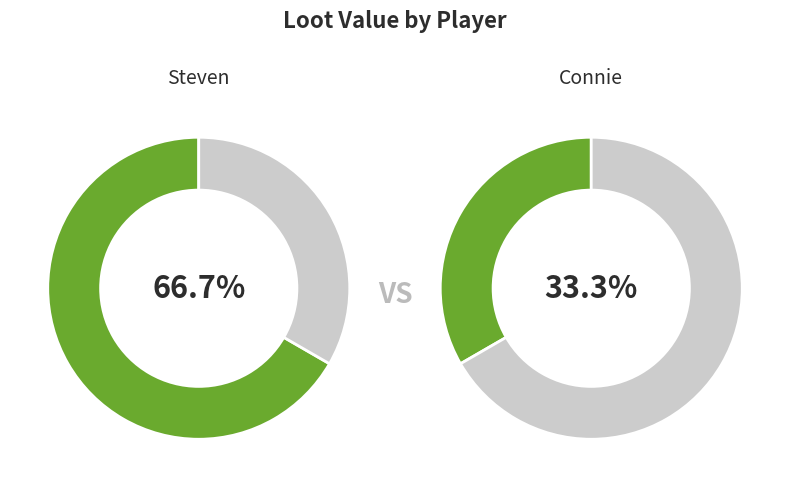

Approximately how many times larger is the value at connie compared to steven?

0.5